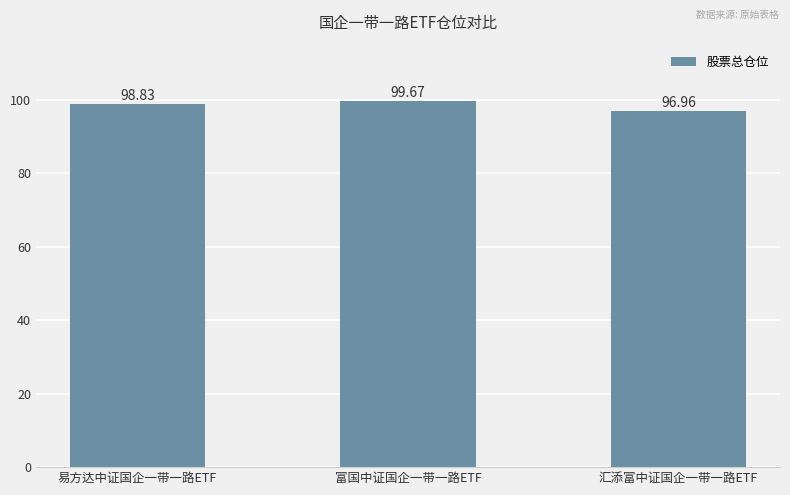

List the labels in order of value, smallest first.

汇添富中证国企一带一路ETF, 易方达中证国企一带一路ETF, 富国中证国企一带一路ETF